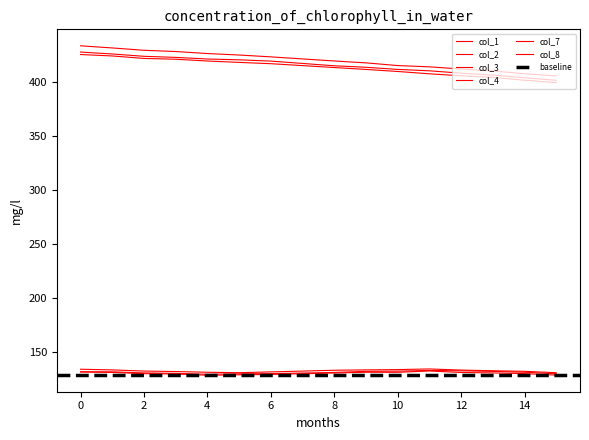

What is the sum of the col_1 values at 10 and 3?

831.1